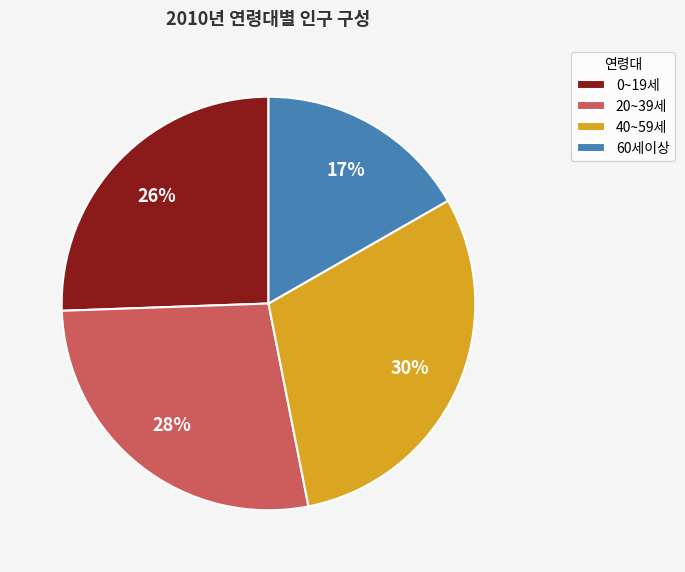

Between 60세이상 and 20~39세, which is larger?

20~39세